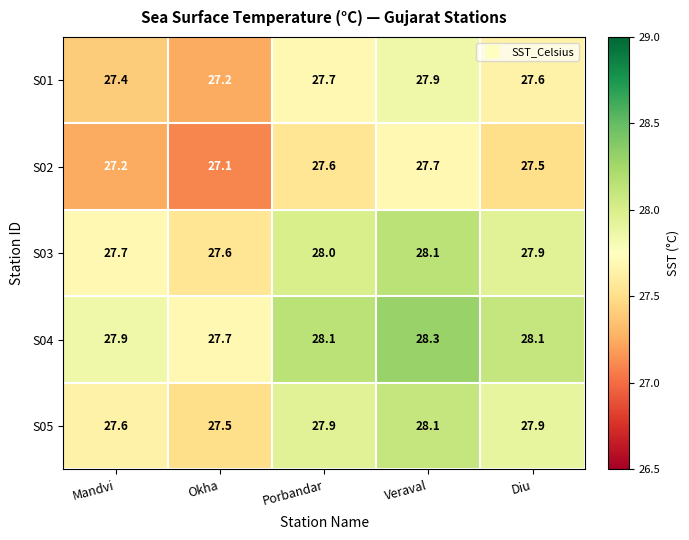

At which label is S02 closest to 27?

Okha